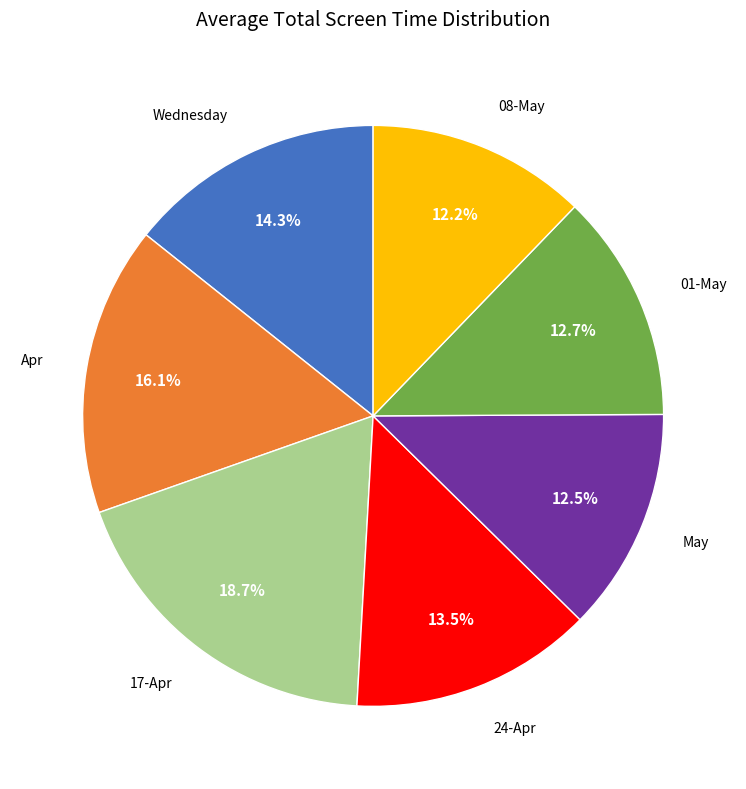

The Wednesday slice represents 14% of the pie. True or false?

True